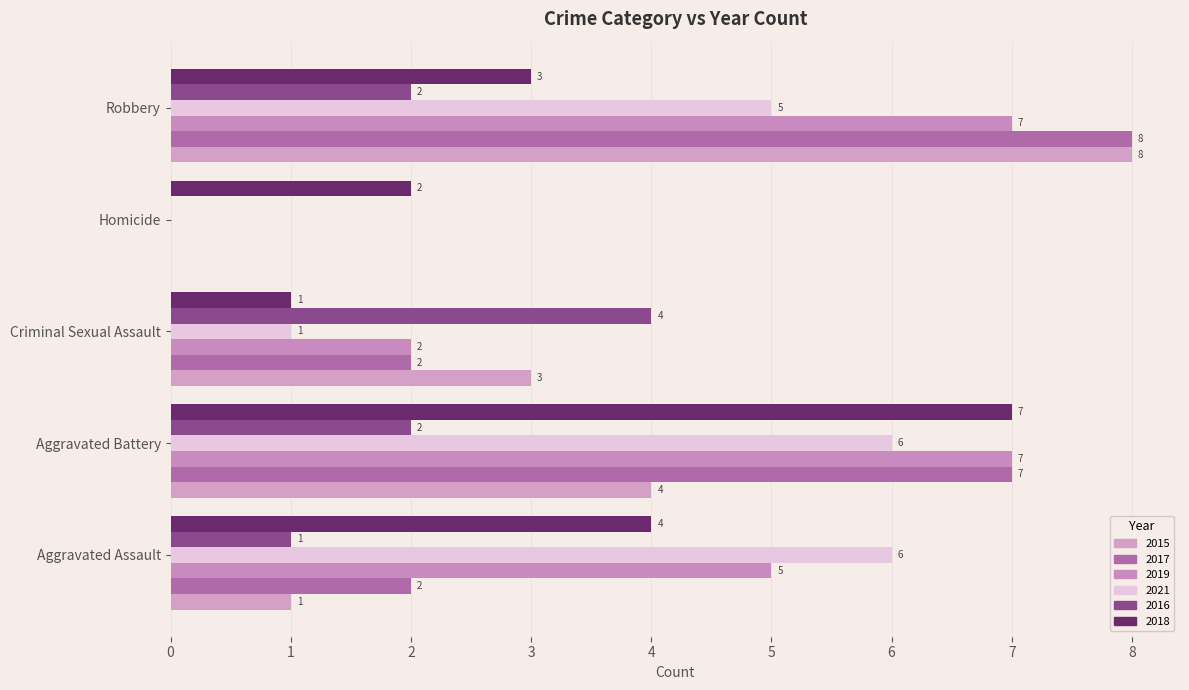

Count the number of data series in this chart.

6